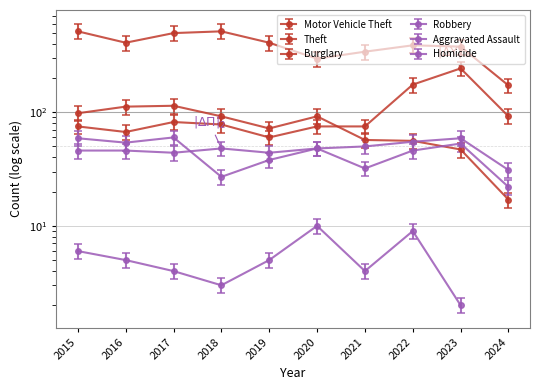

True or false: Aggravated Assault and Theft cross at least once.

False